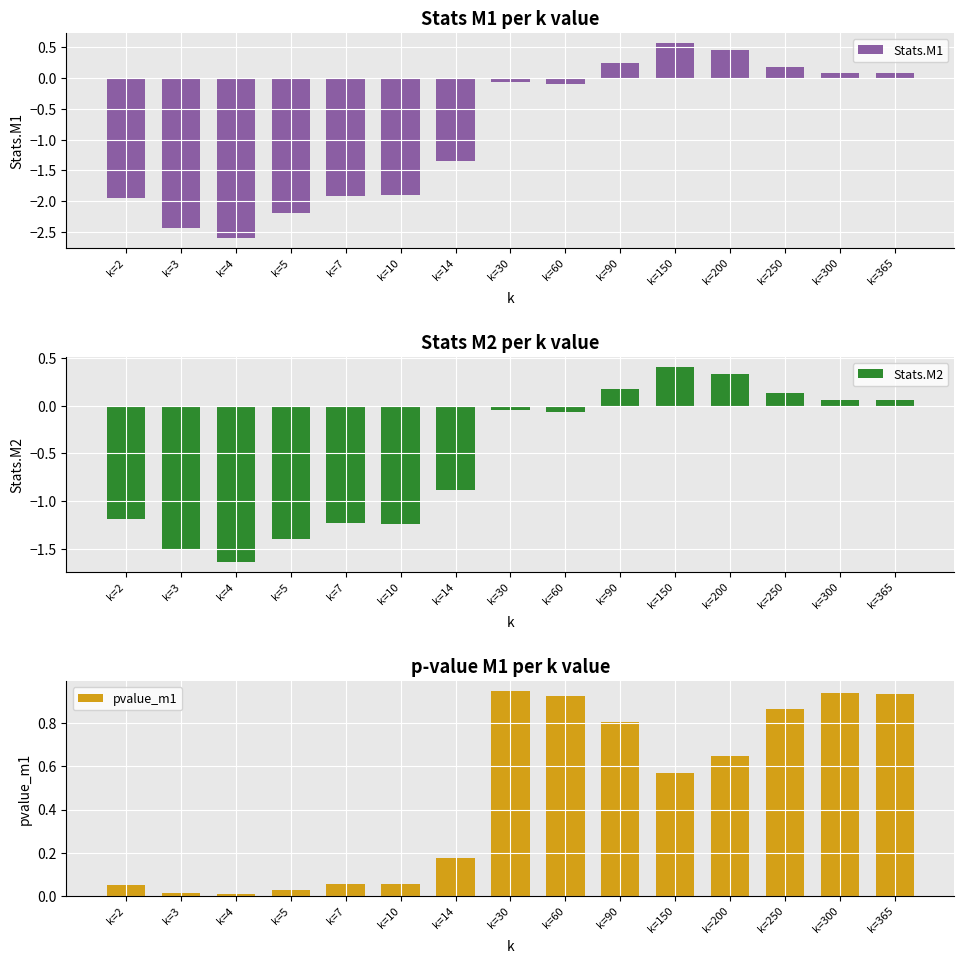

What is the spread (max minus min) of values at k=200?

0.3